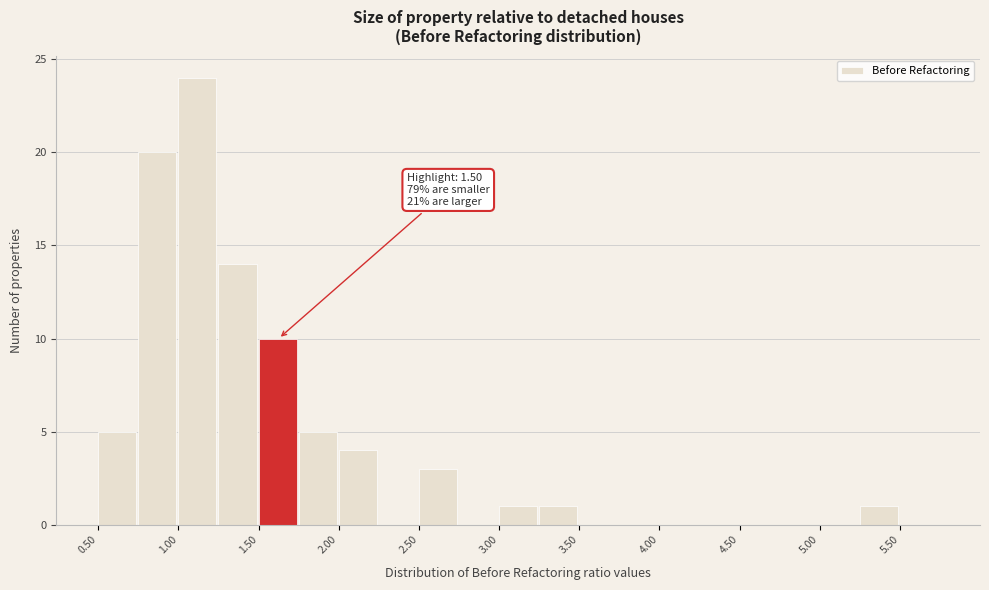

Which range on the x-axis has the tallest bar?

1.00 to 1.25